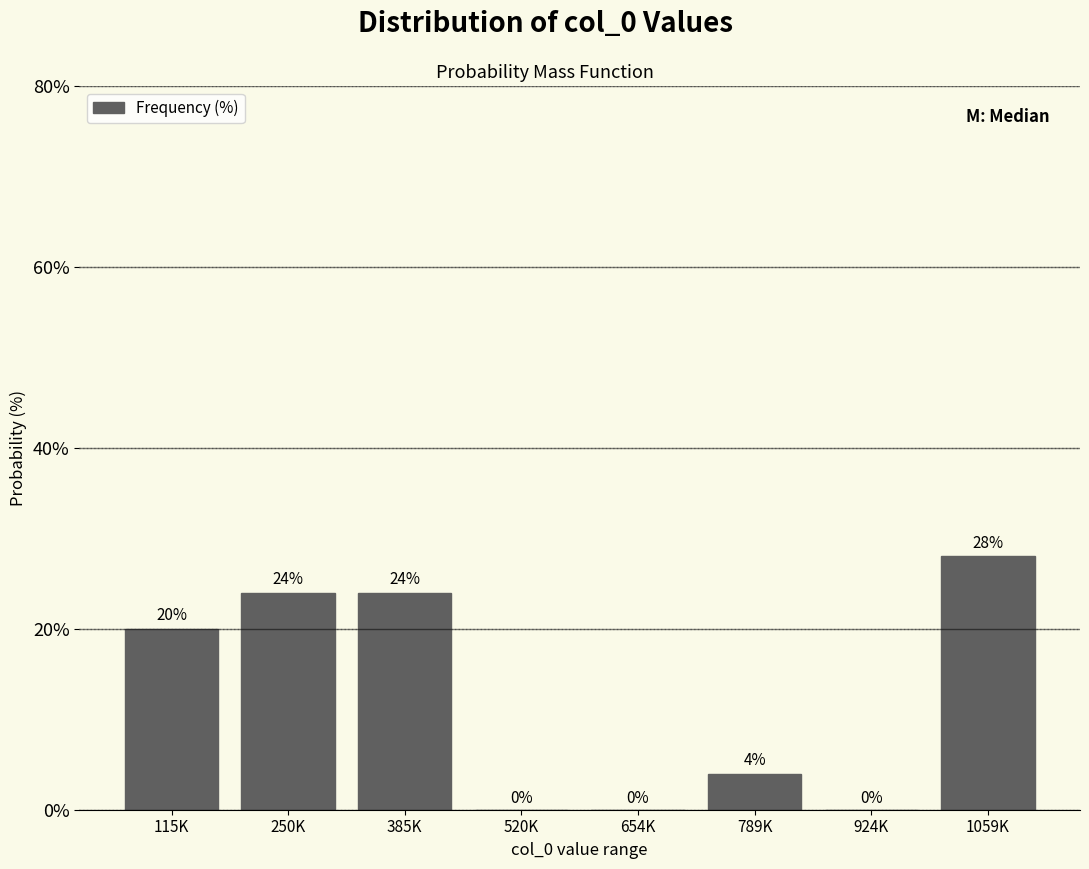

Reading left to right, what are all the values shown in this chart?

115K=20.0	250K=24.0	385K=24.0	520K=0.0	654K=0.0	789K=4.0	924K=0.0	1059K=28.0